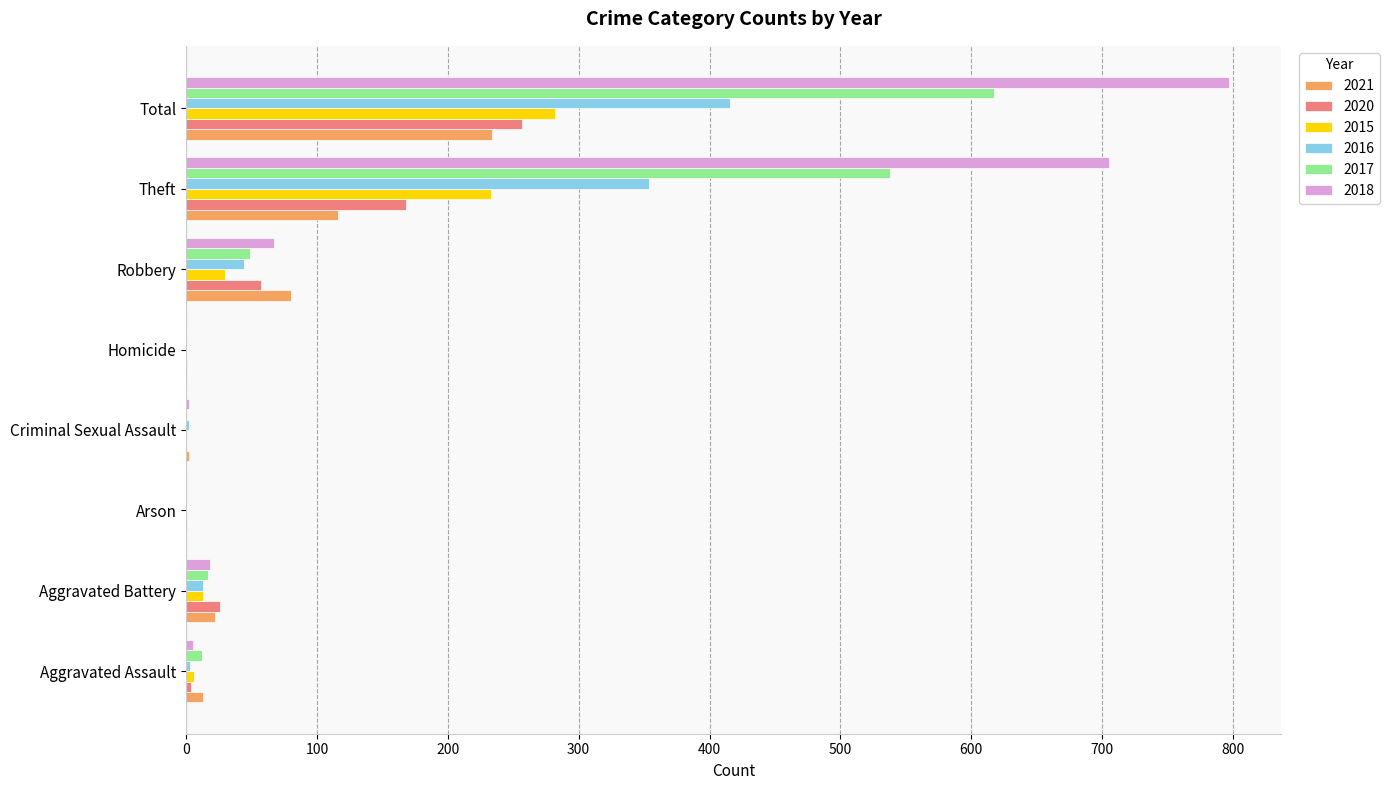

Is it true that 2017 equals 538 at Theft?

True